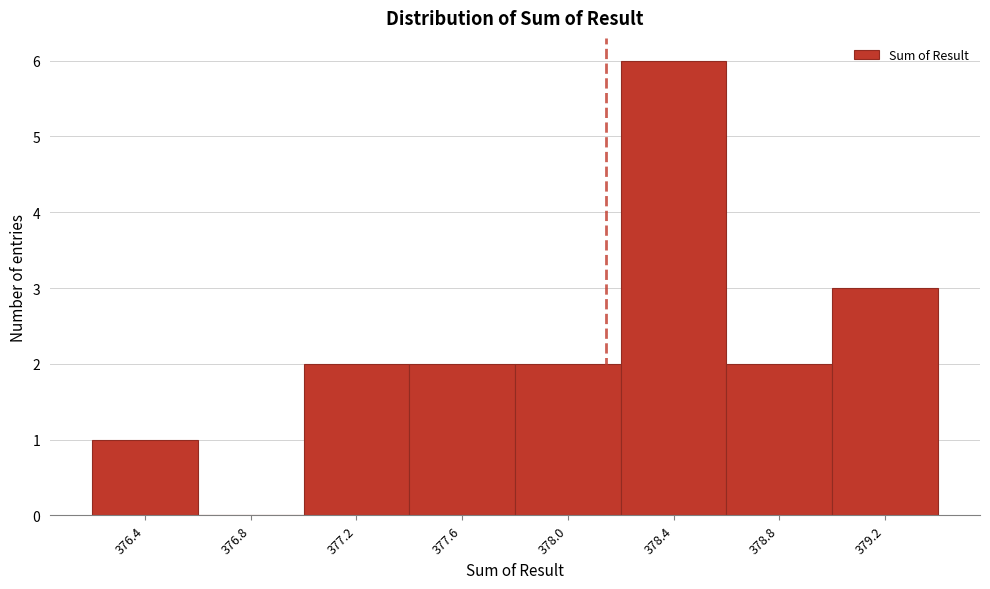

Reading right to left, what are all the values shown in this chart?

379.2=3	378.8=2	378.4=6	378.0=2	377.6=2	377.2=2	376.8=0	376.4=1